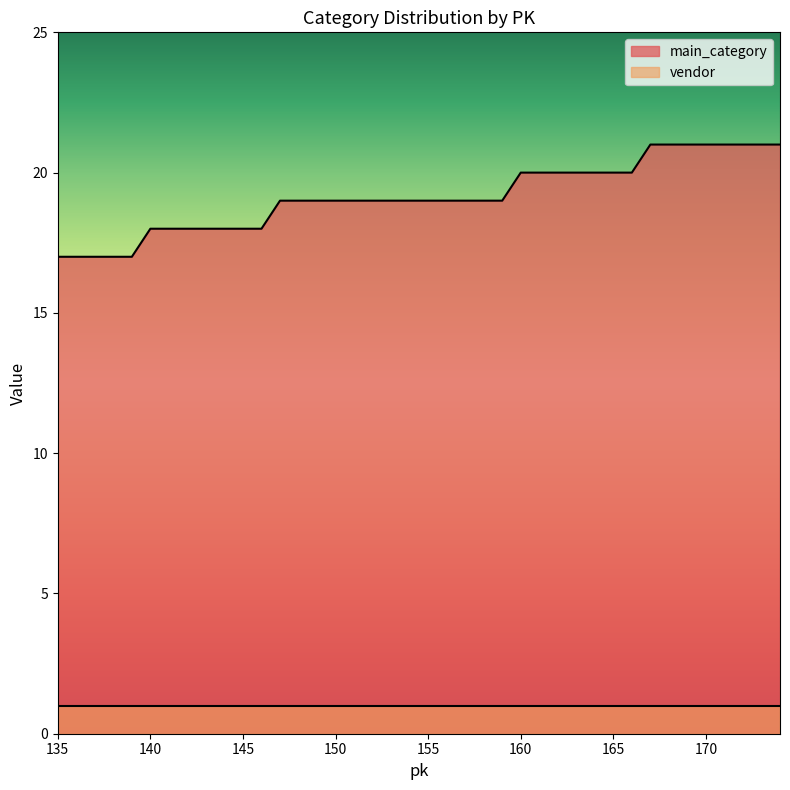

What is the sum of all values?

766